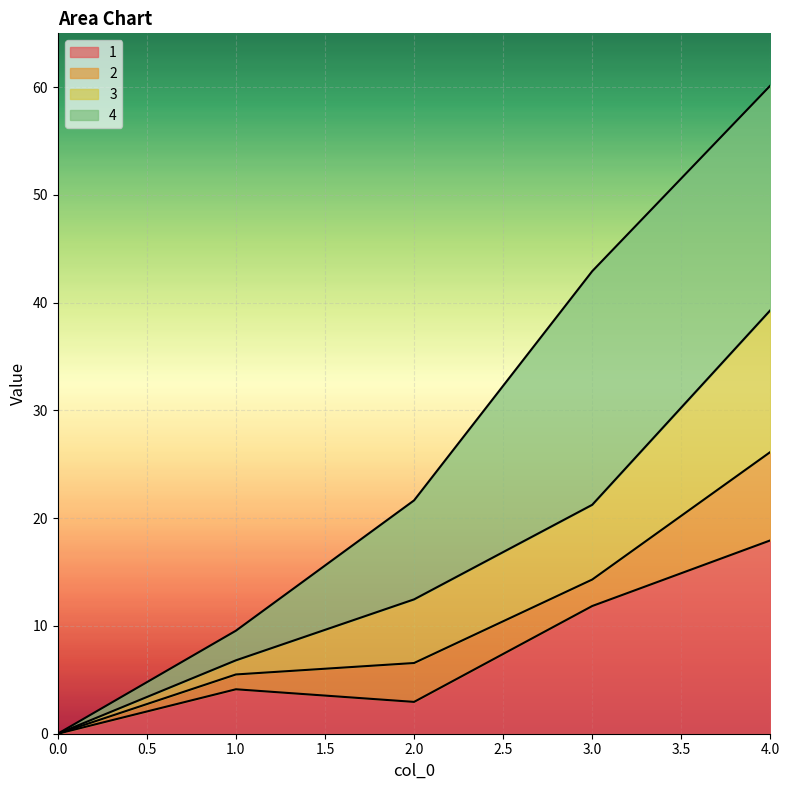

At which label is 3 closest to 19?

3